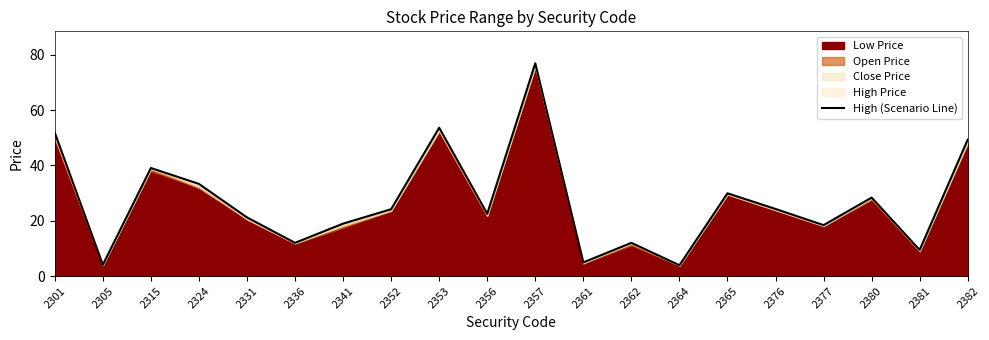

What is the change in value from 2331 to 2341?

-2.2